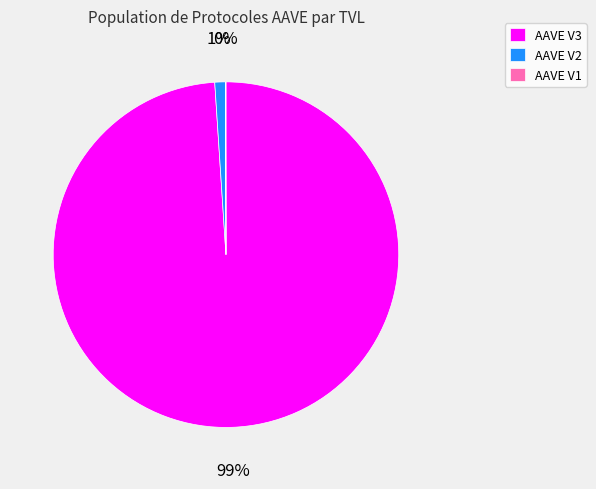

Is it true that AAVE V3 is 99% of the pie?

True